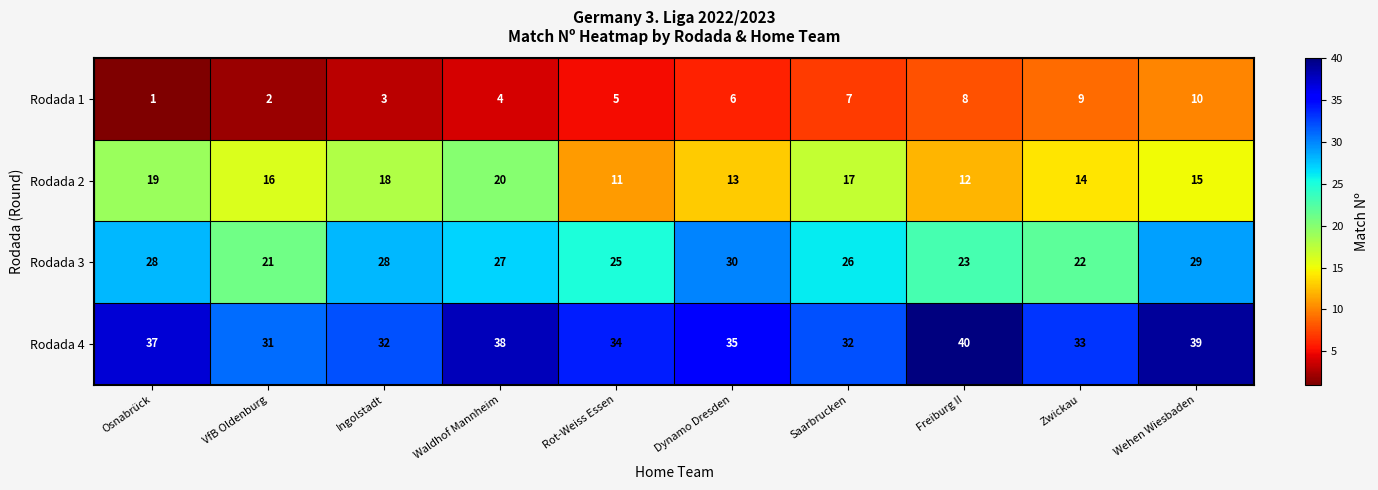

Which category has the highest value in the Rodada 2 series?

Waldhof Mannheim